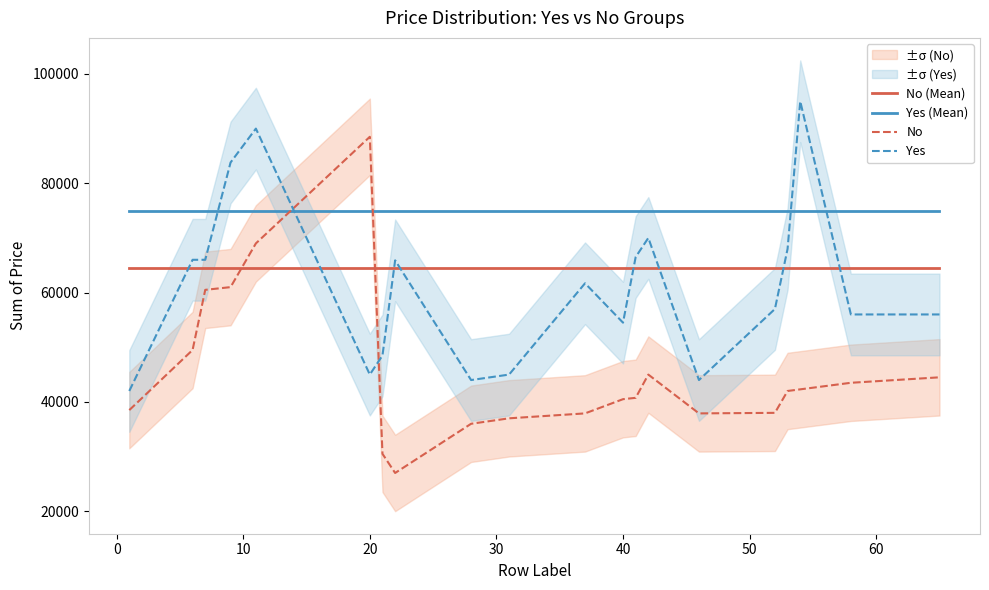

True or false: Yes (Mean) has more than 0 interior local peaks.

False